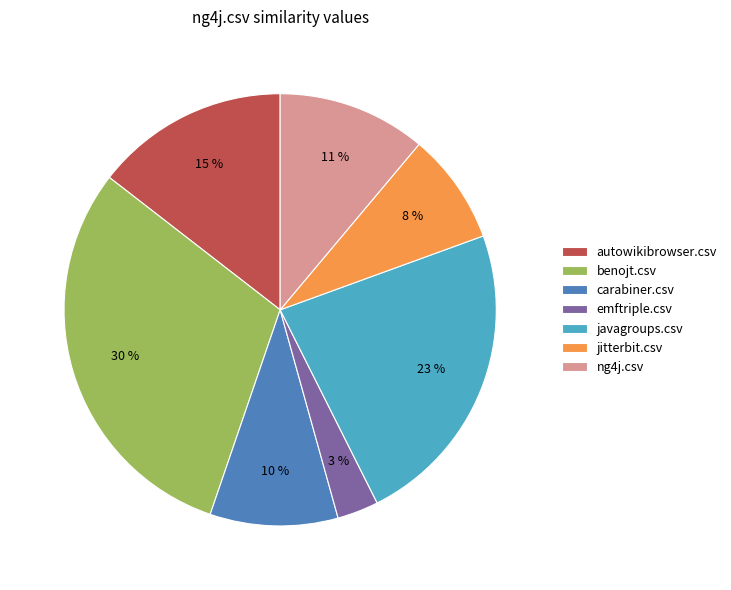

Is the sum of emftriple.csv and benojt.csv greater than half?

No